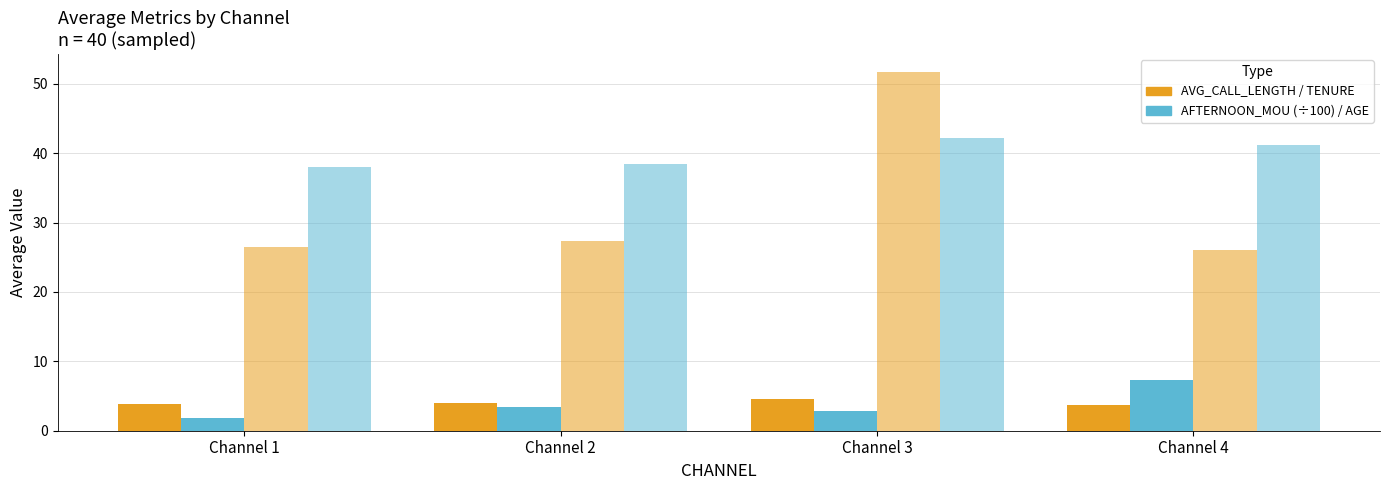

Reading right to left, extract all data points from this chart.

AVG_CALL_LENGTH: Channel 4=3.7	Channel 3=4.5	Channel 2=4.0	Channel 1=3.8
AFTERNOON_MOU (÷100): Channel 4=7.3	Channel 3=2.9	Channel 2=3.5	Channel 1=1.8
TENURE: Channel 4=26.1	Channel 3=51.7	Channel 2=27.3	Channel 1=26.4
AGE: Channel 4=41.1	Channel 3=42.2	Channel 2=38.5	Channel 1=38.0